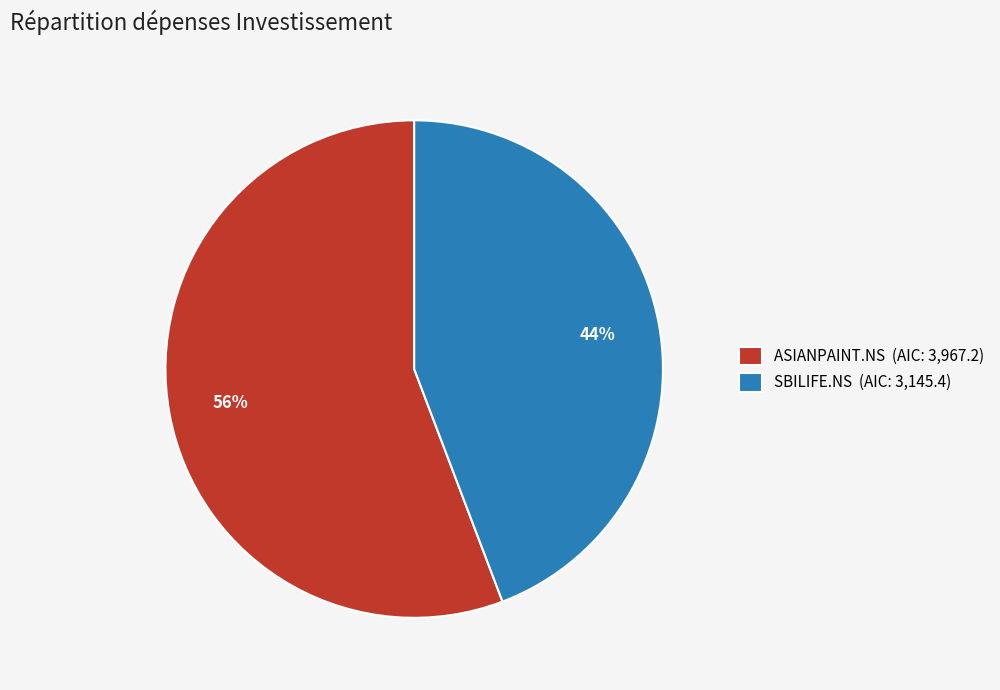

Count the number of slices in the pie.

2